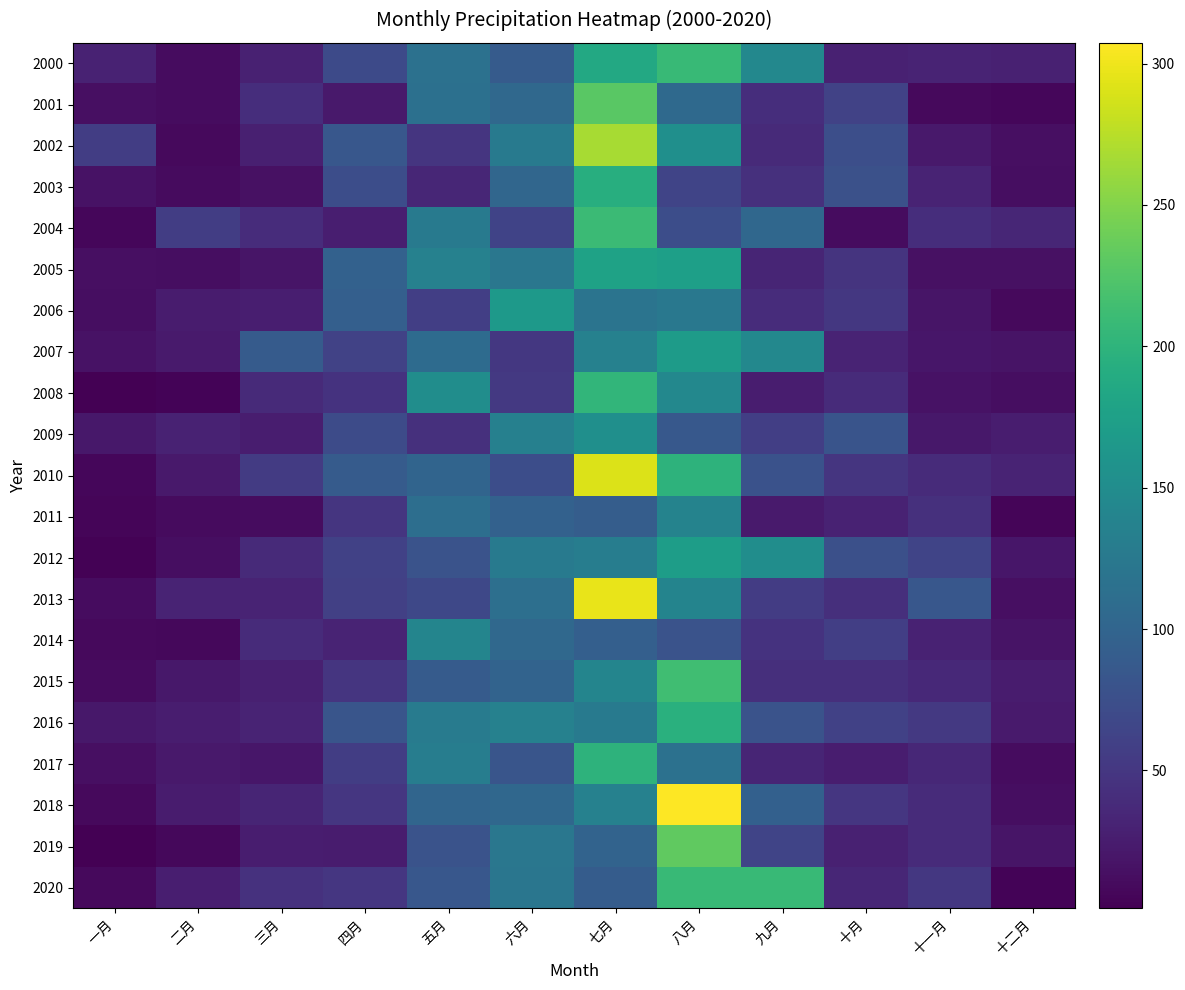

At how many categories does at least one series exceed 171?

3